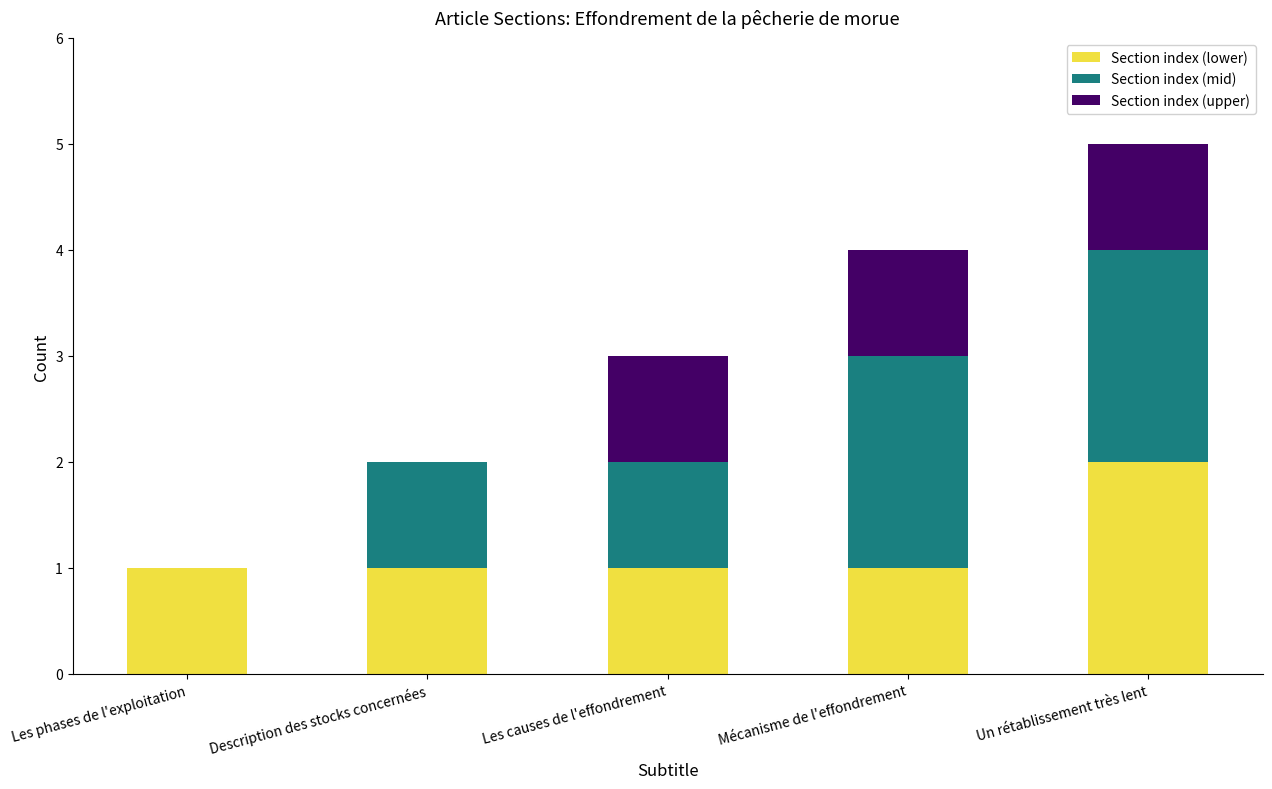

True or false: Section index (lower) has a value of 0 at Description des stocks concernées.

False